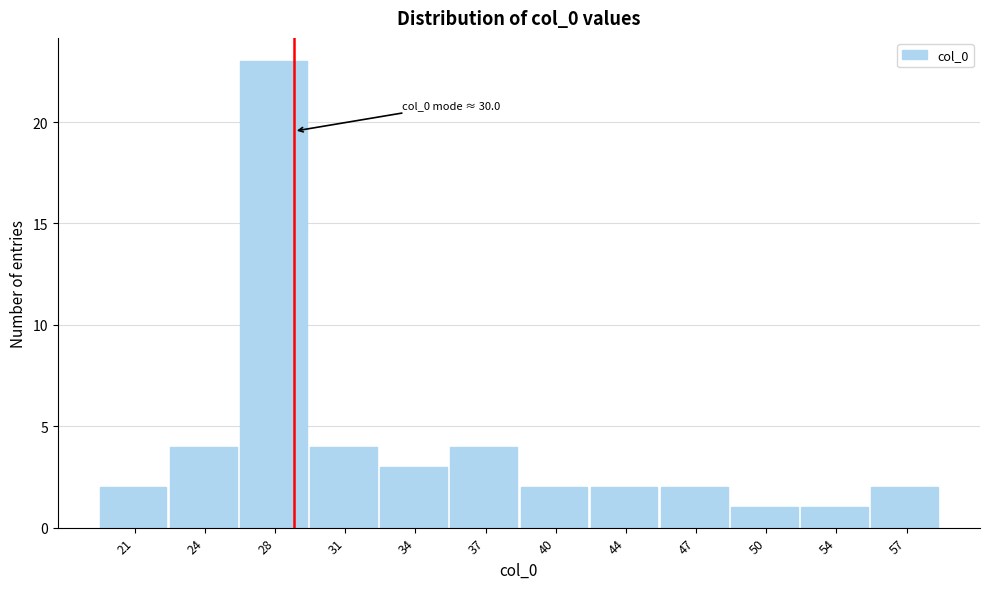

Reading right to left, extract all data points from this chart.

57=2	54=1	50=1	47=2	44=2	40=2	37=4	34=3	31=4	28=23	24=4	21=2